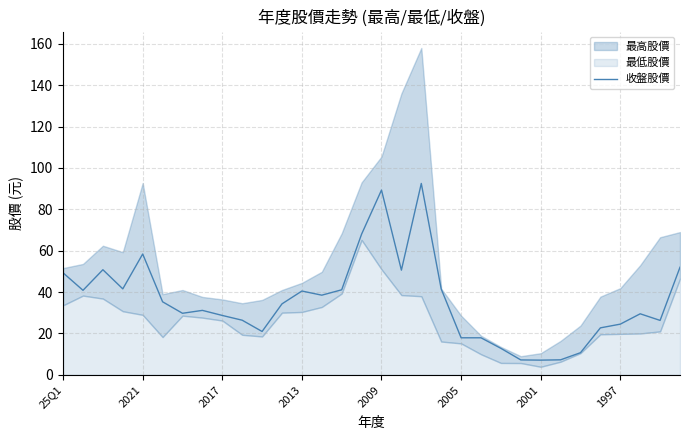

What is the minimum value for 收盤股價?

7.1